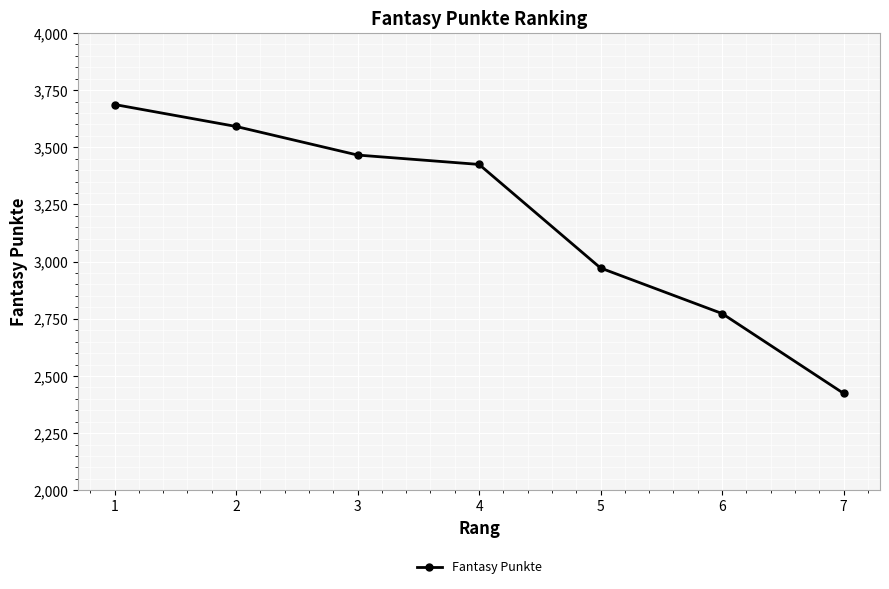

At which label does the data first exceed 3425?

1